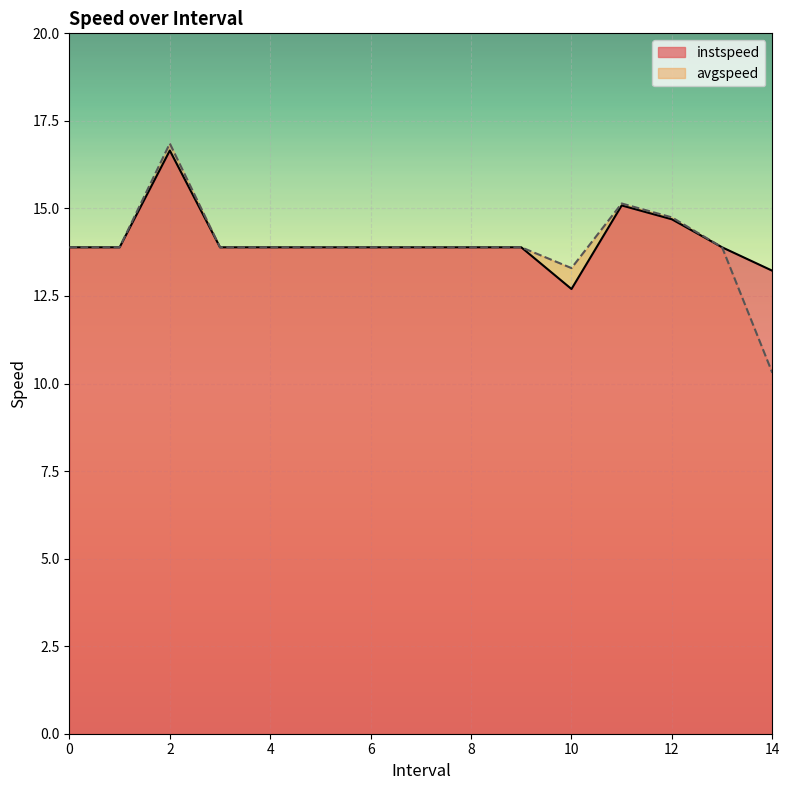

What position from the left is 13?

14